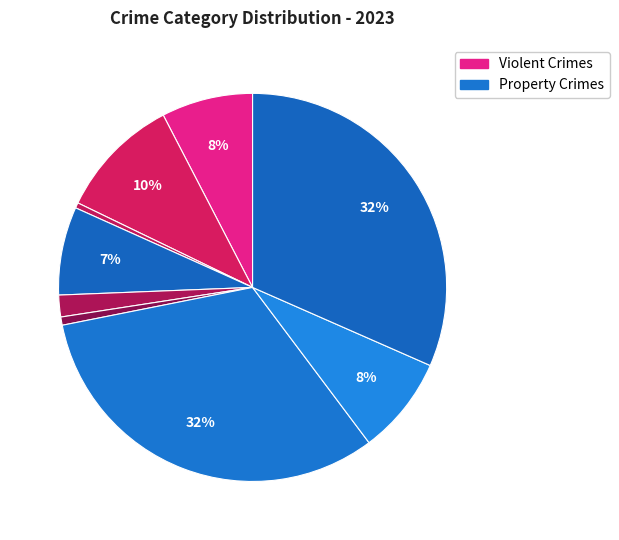

How many segments does this pie chart have?

9